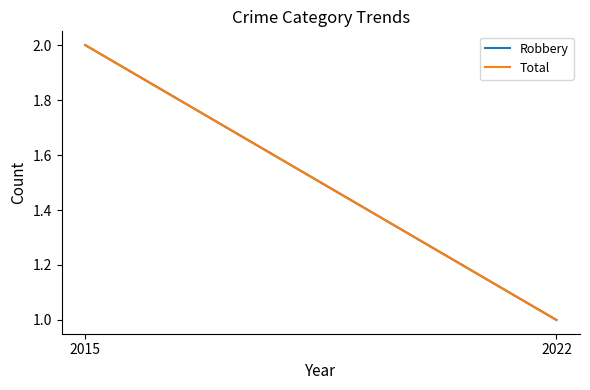

Is it true that Robbery equals 1 at 2022?

False